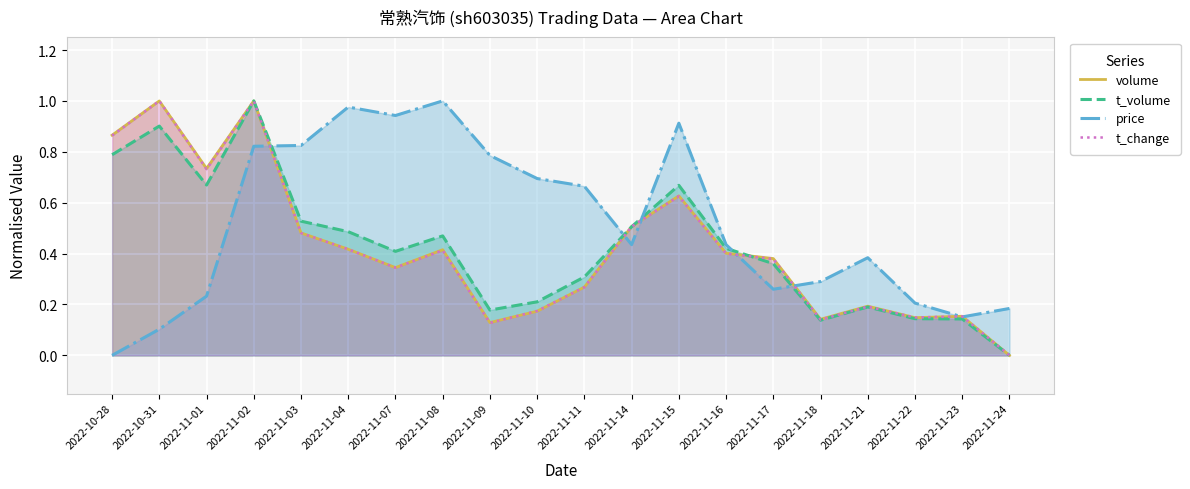

What is the label of the 15th point from the left?

2022-11-17